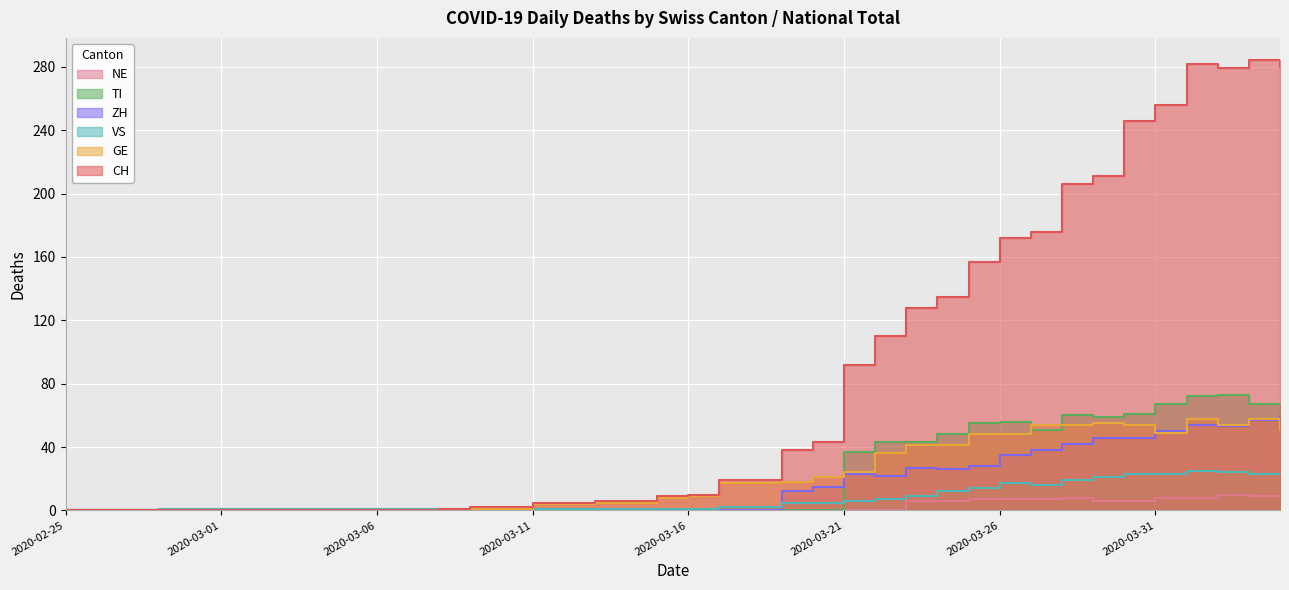

How many distinct data groups are displayed?

6